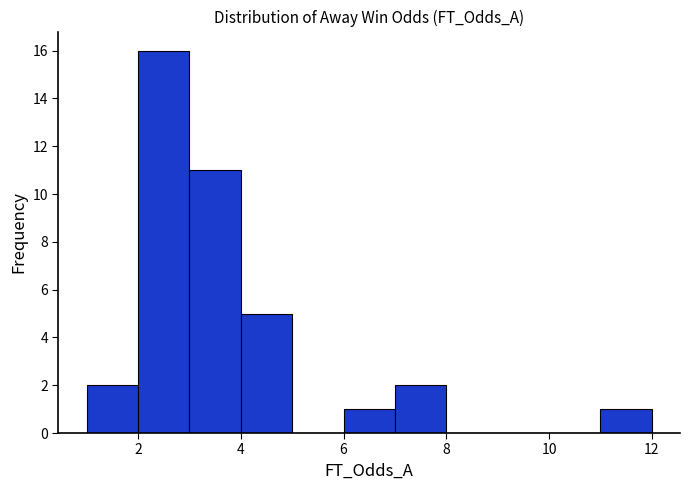

What is the height of the bar covering 7 to 8 on the x-axis? The values are not printed on the chart, so give them approximately, as read against the axis.

2